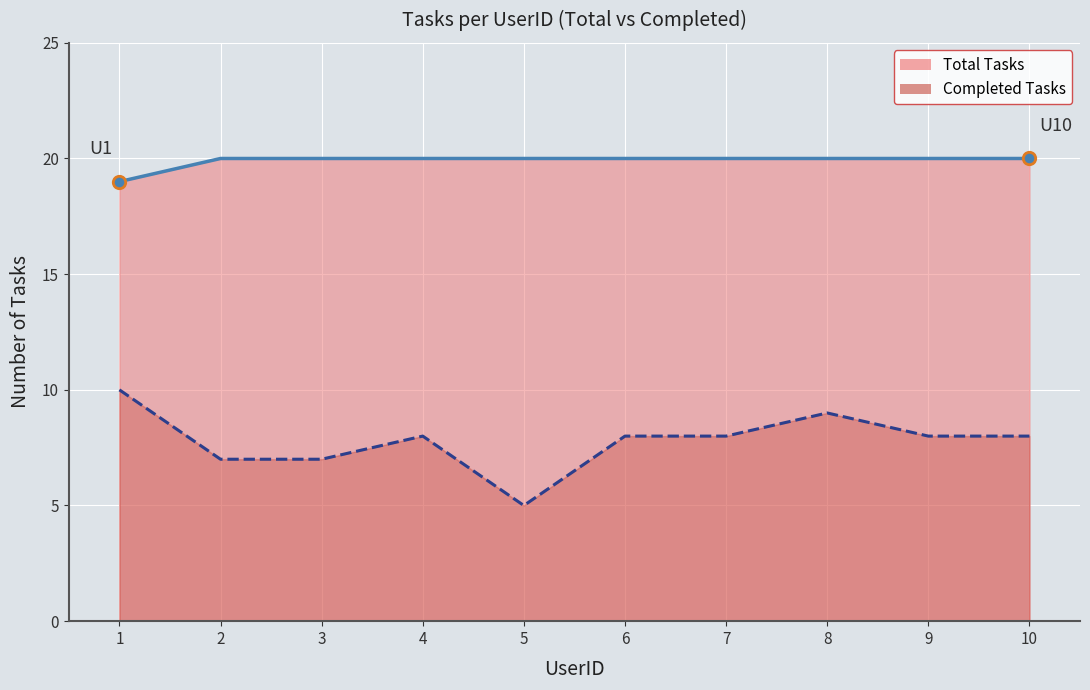

What are all the series names shown in the legend?

Total Tasks (line), Completed Tasks (line)